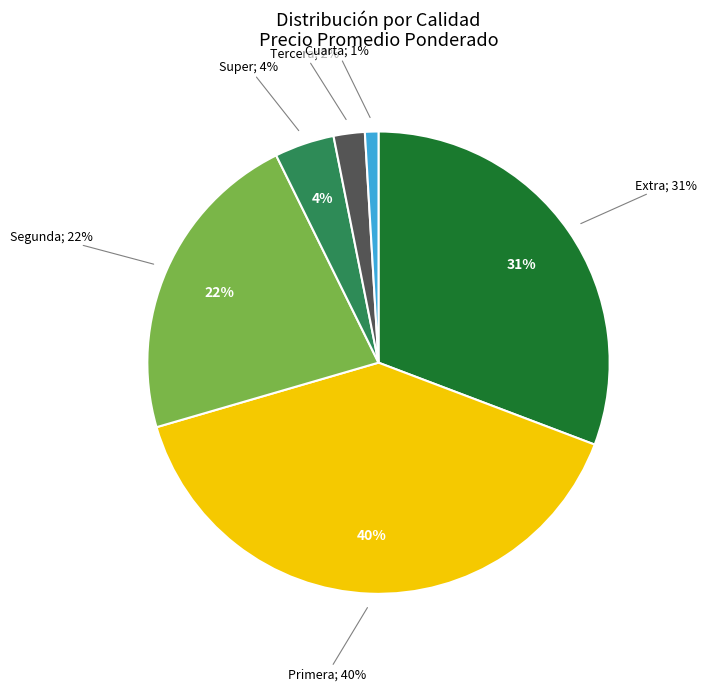

Which slice is the smallest?

Cuarta